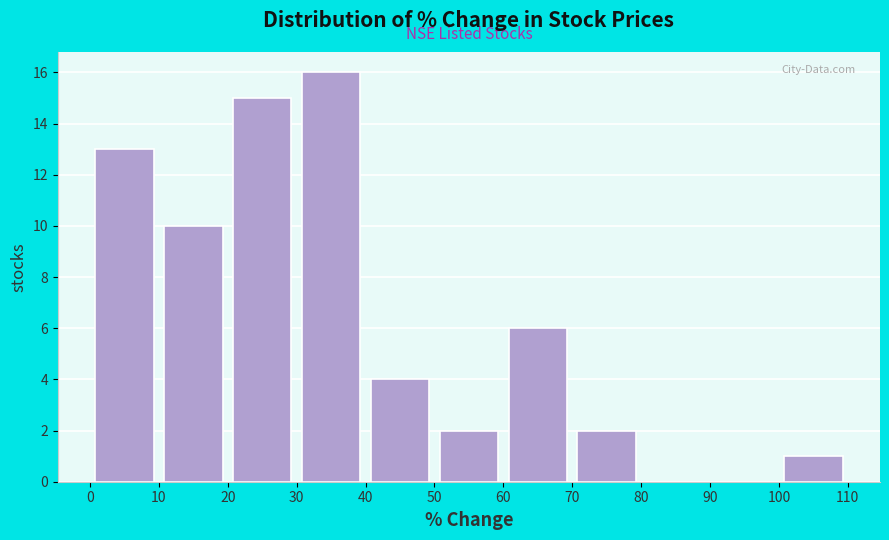

What is the height of the bar covering 0 to 10 on the x-axis? The values are not printed on the chart, so give them approximately, as read against the axis.

13